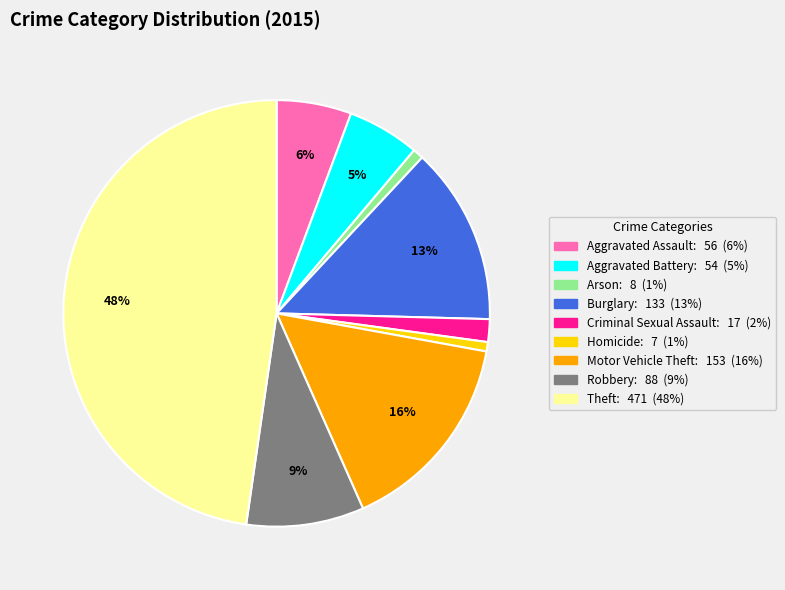

True or false: Aggravated Battery accounts for 1% of the total.

False